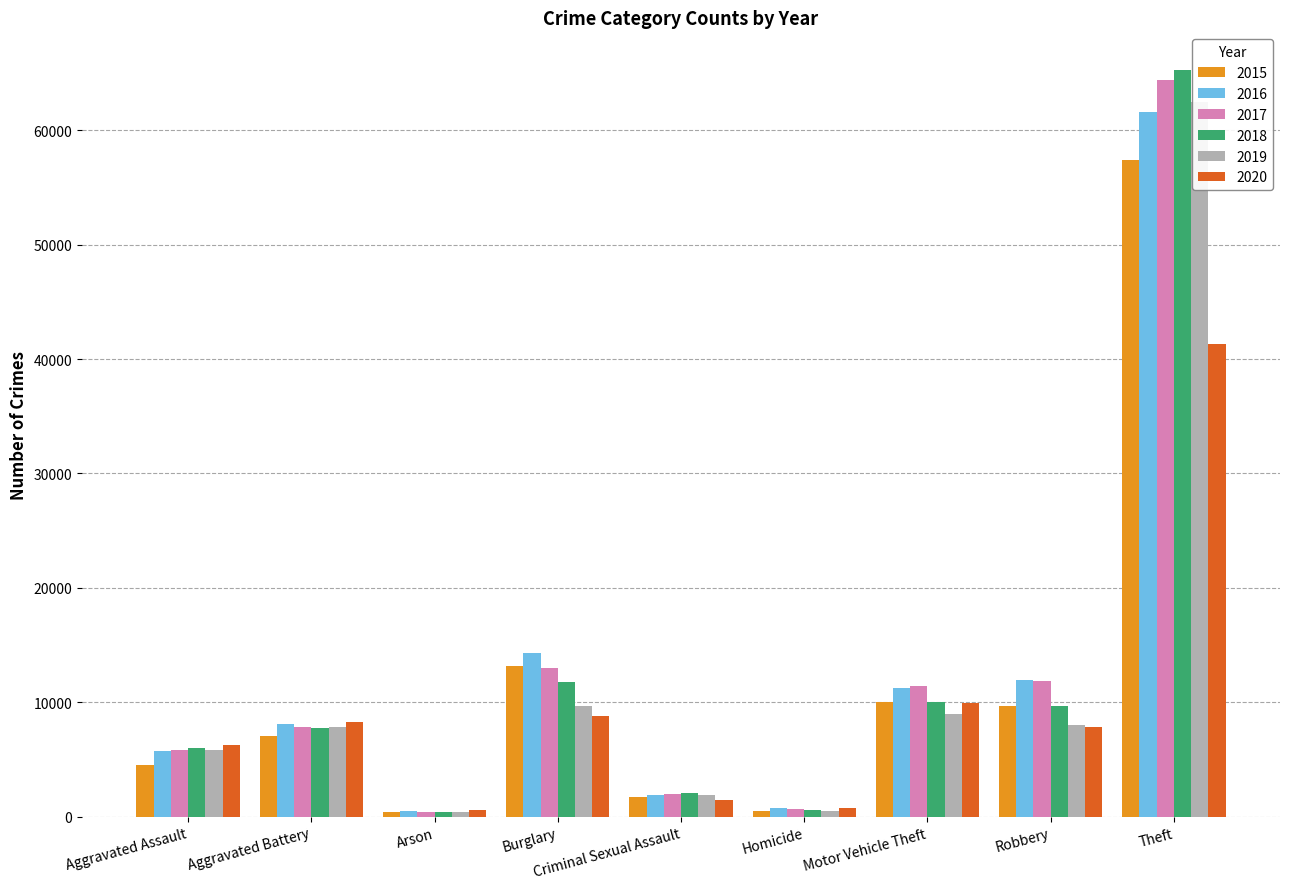

What is the minimum value shown in the chart?

373